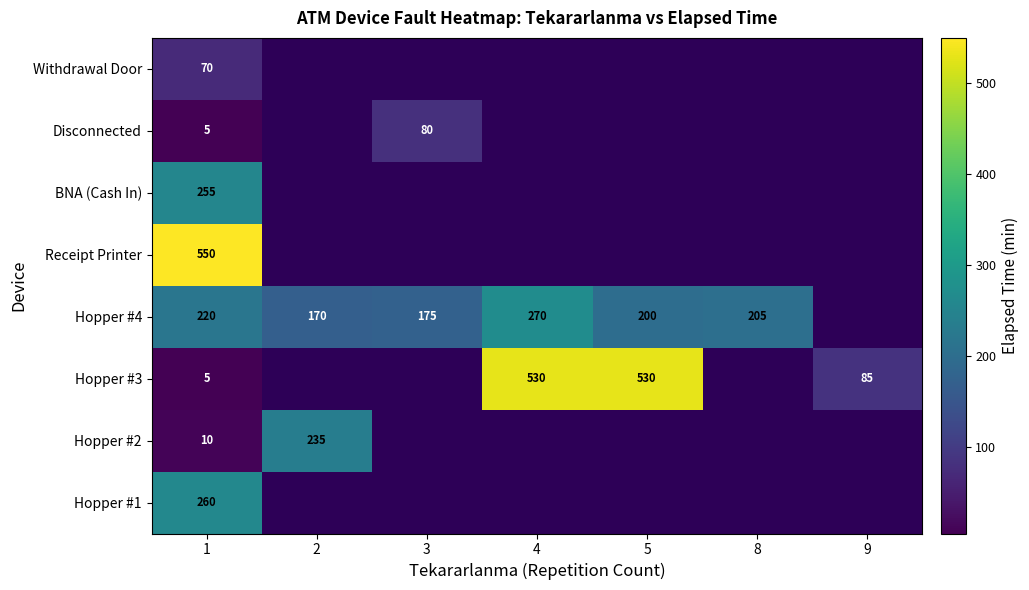

Count the number of categories in the chart.

7